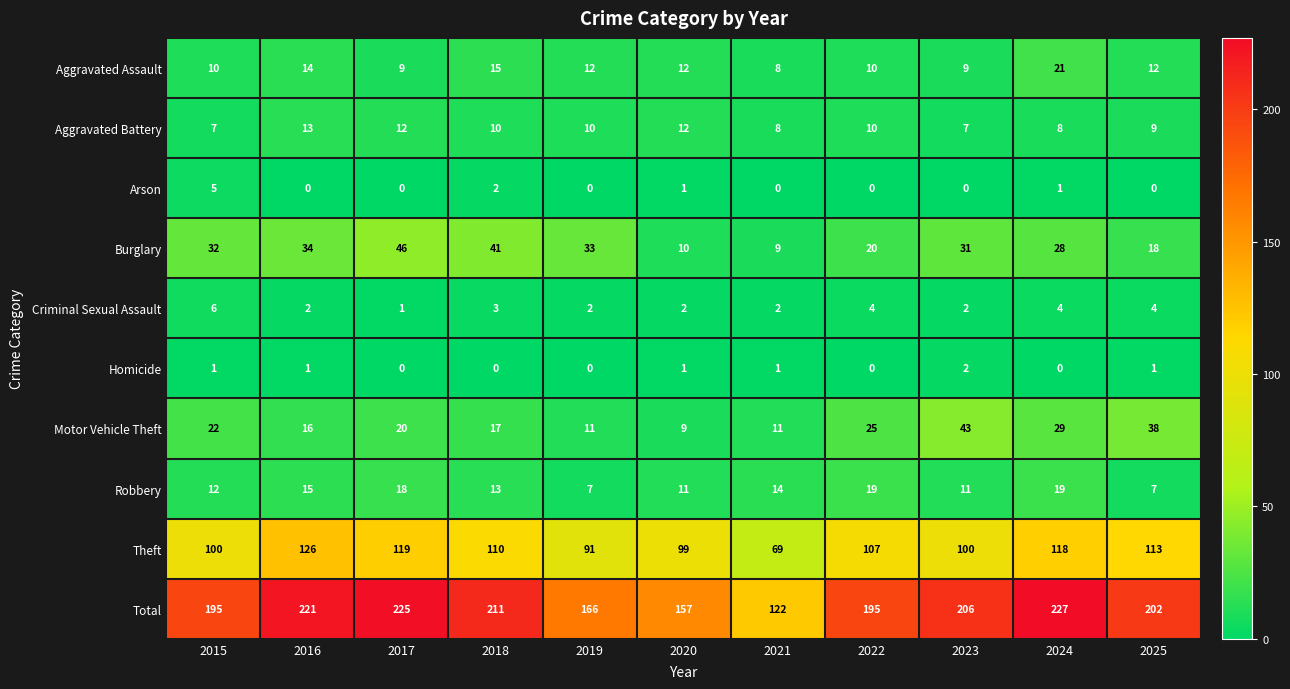

Rank the series at 2024 from highest to lowest value.

Total, Theft, Motor Vehicle Theft, Burglary, Aggravated Assault, Robbery, Aggravated Battery, Criminal Sexual Assault, Arson, Homicide